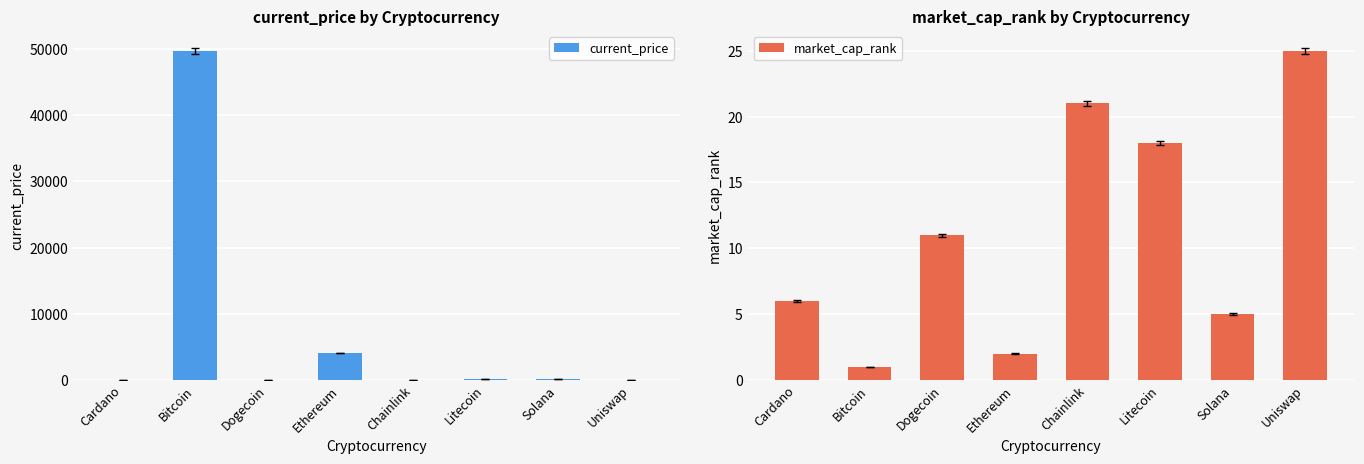

What is the label of the 8th bar from the right?

Cardano